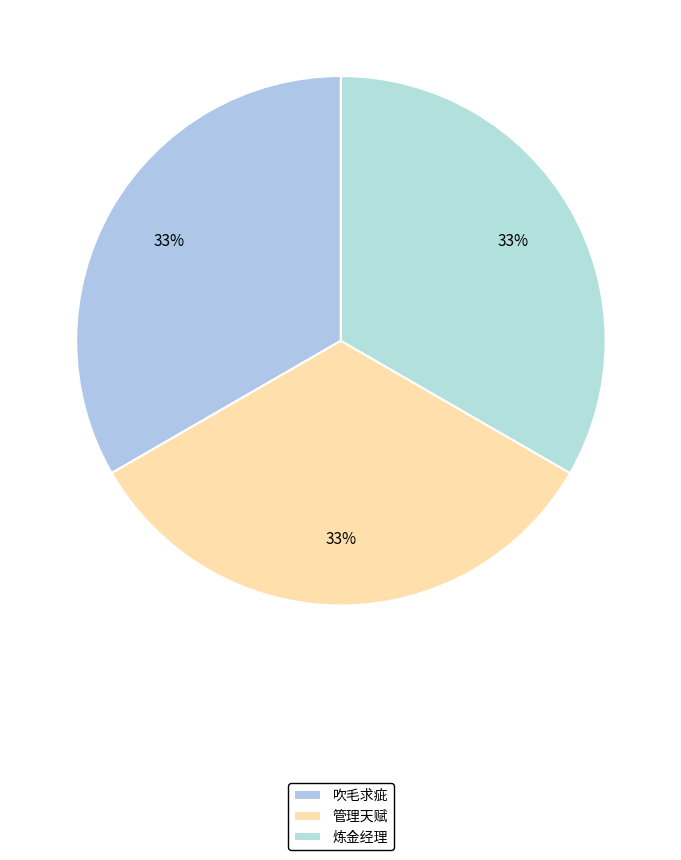

Is 吹毛求疵 the majority of the pie?

No